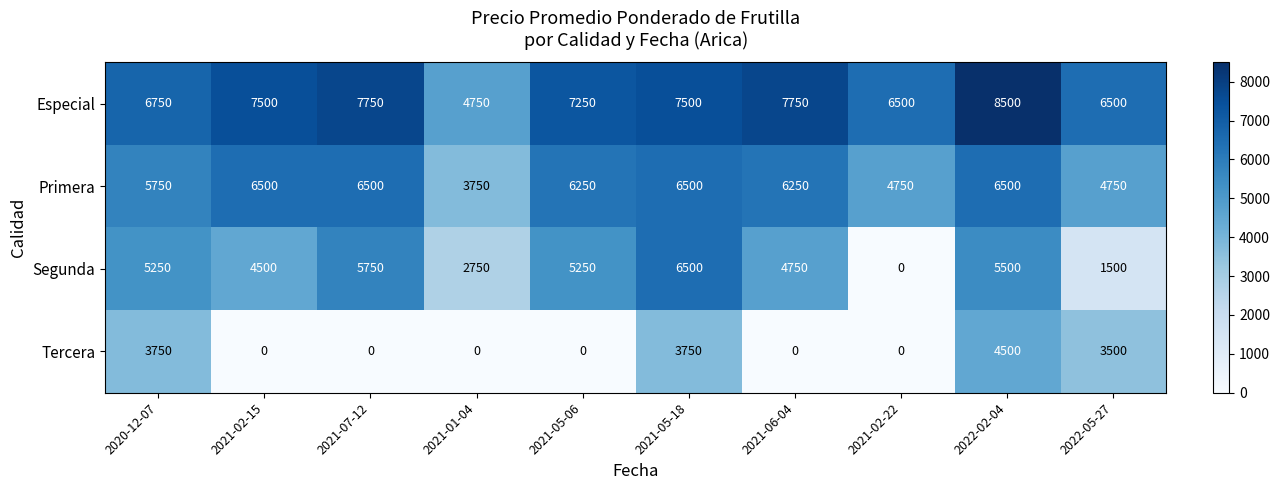

At which category is the sum across all series the highest?

2022-02-04